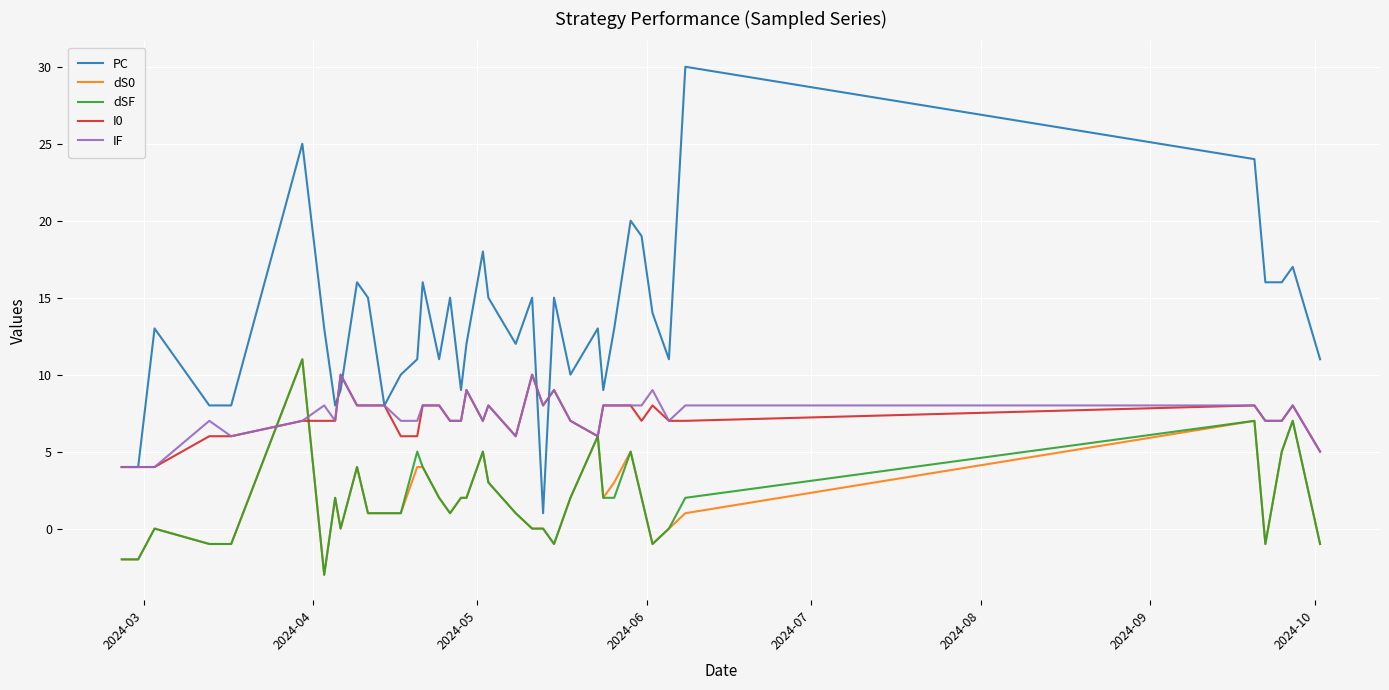

Which series has the largest total across all categories?

PC